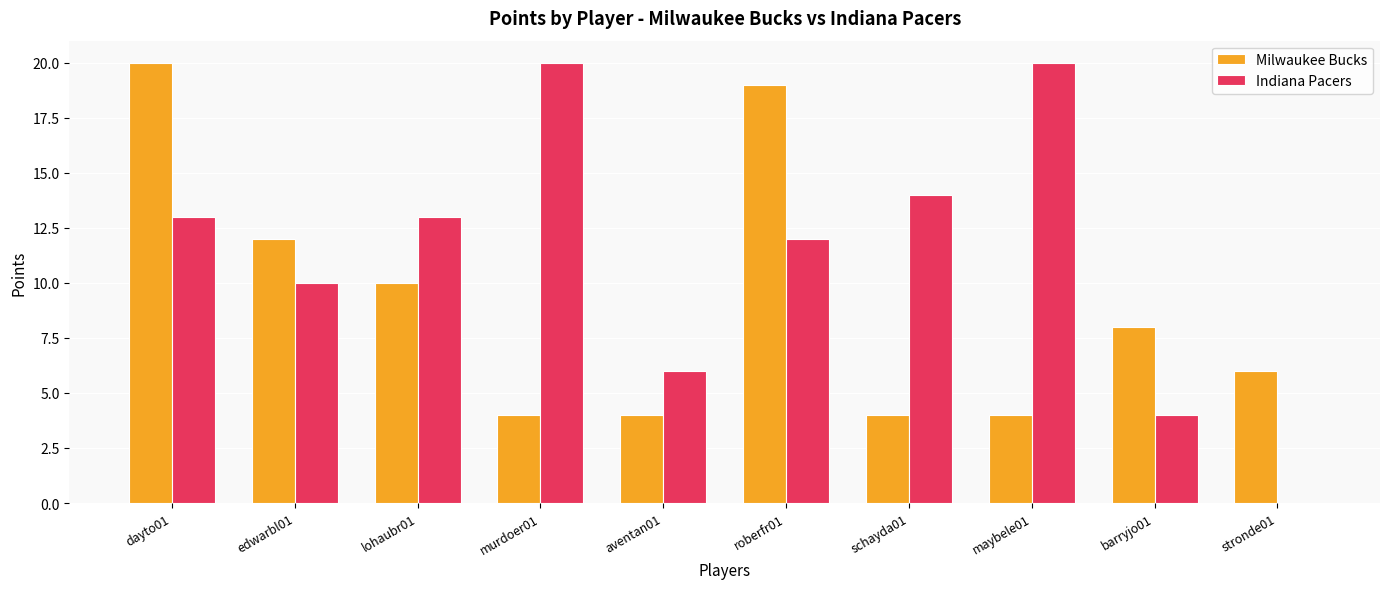

The Milwaukee Bucks series shows 6 at murdoer01. True or false?

False